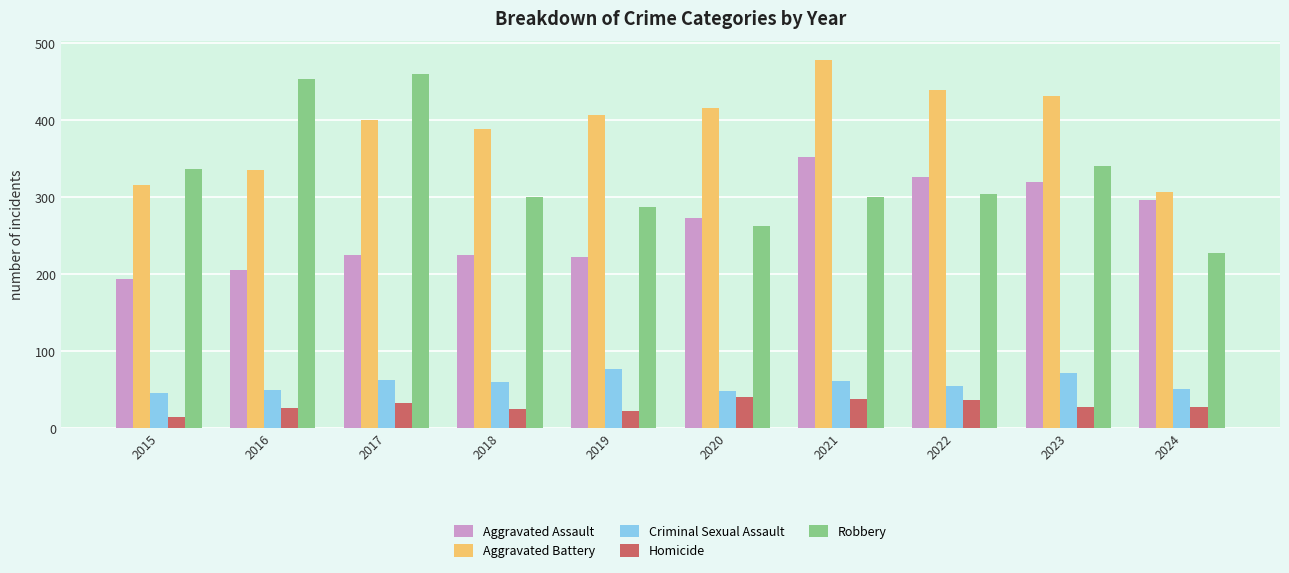

What is the maximum value shown in the chart?

479